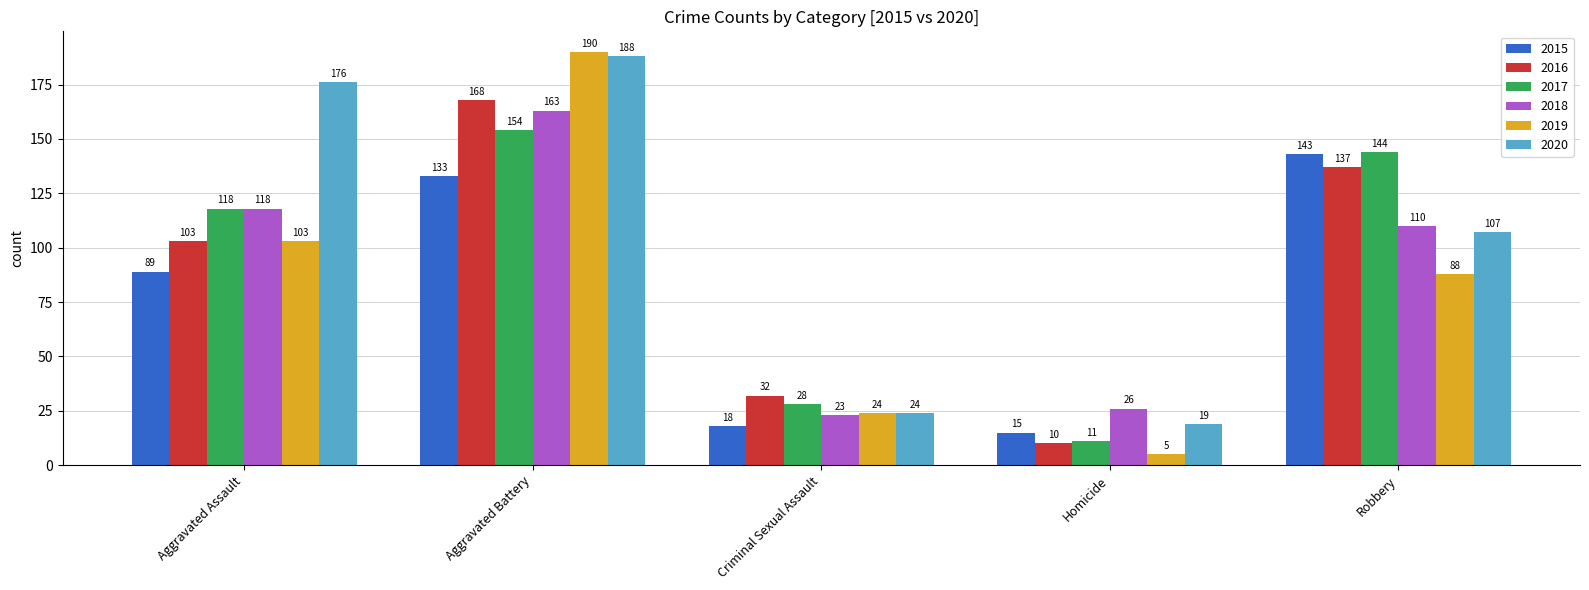

Rank the categories by 2015 value from lowest to highest.

Homicide, Criminal Sexual Assault, Aggravated Assault, Aggravated Battery, Robbery